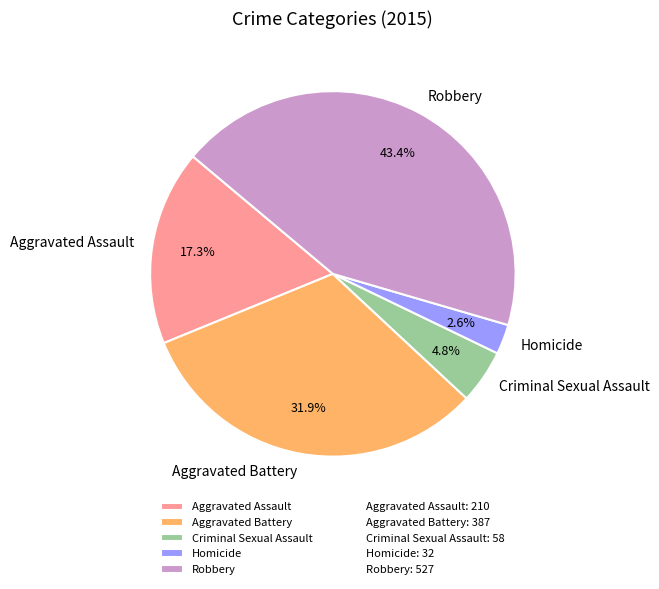

Which slice is the largest?

Robbery